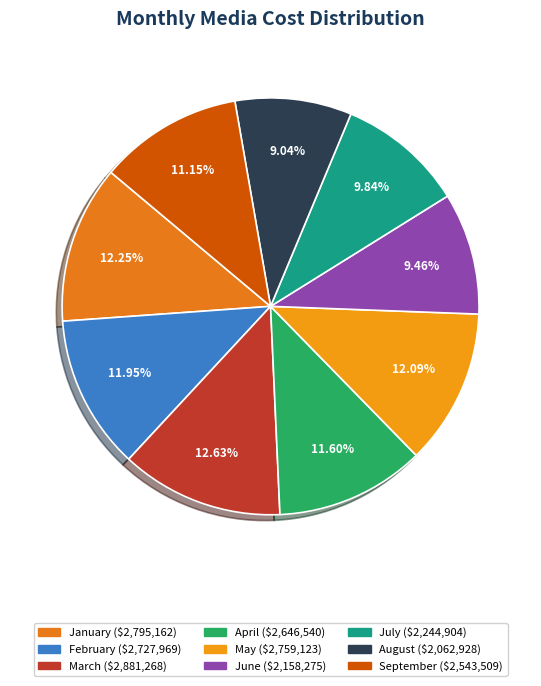

Which slice is the largest?

March